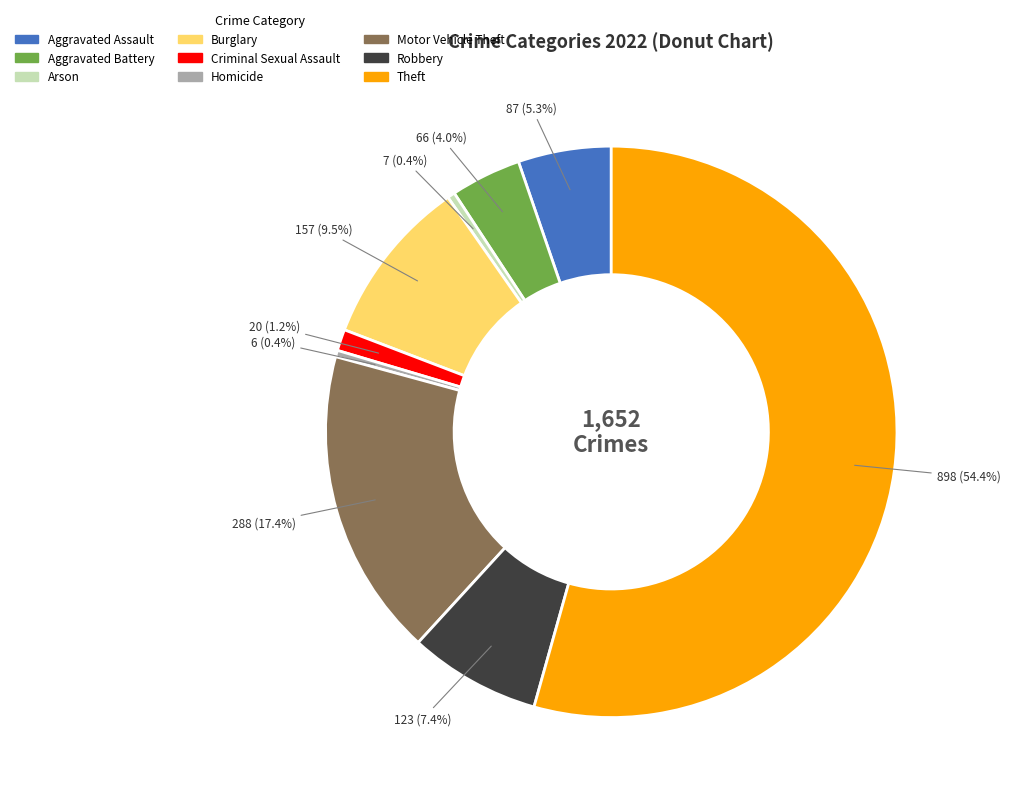

Is the sum of Robbery and Motor Vehicle Theft greater than half?

No